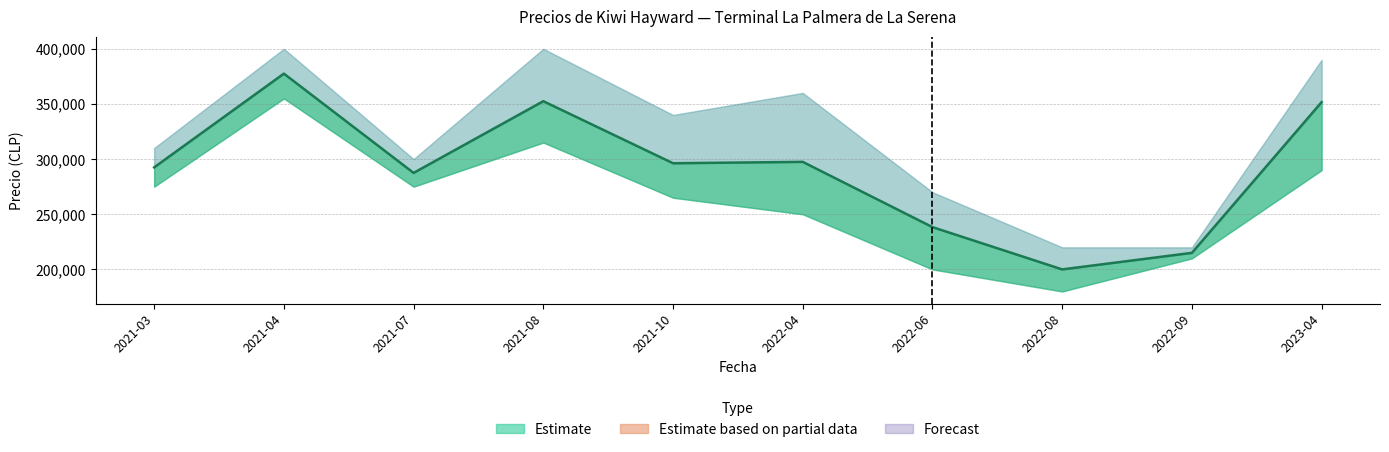

The value of Precio minimo at 2021-03 is 143331. True or false?

False